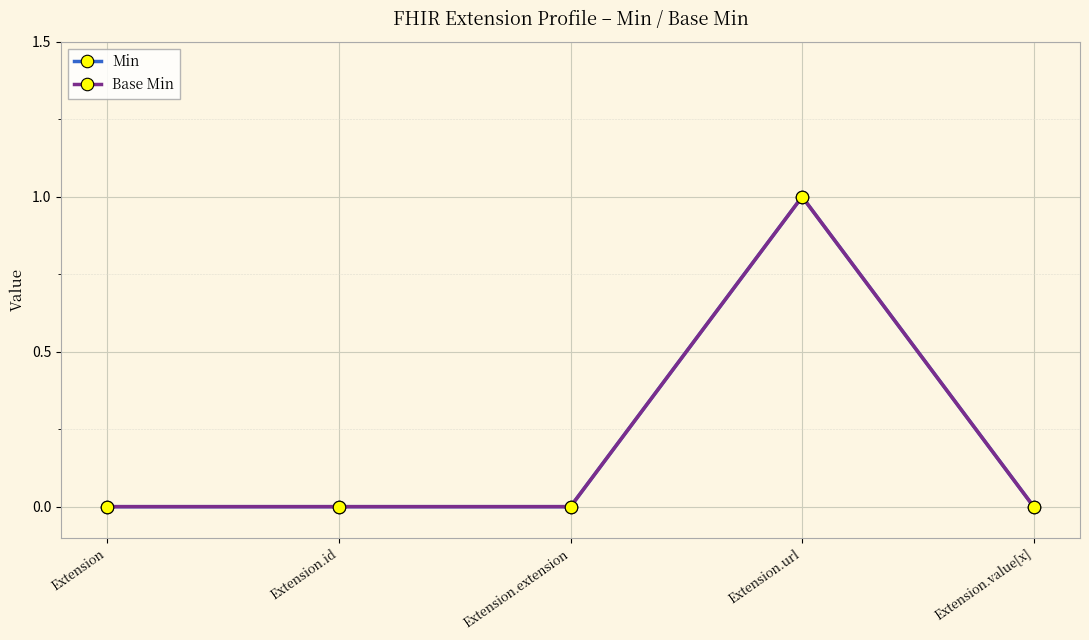

True or false: Base Min has more than 1 points higher than both neighbors.

False